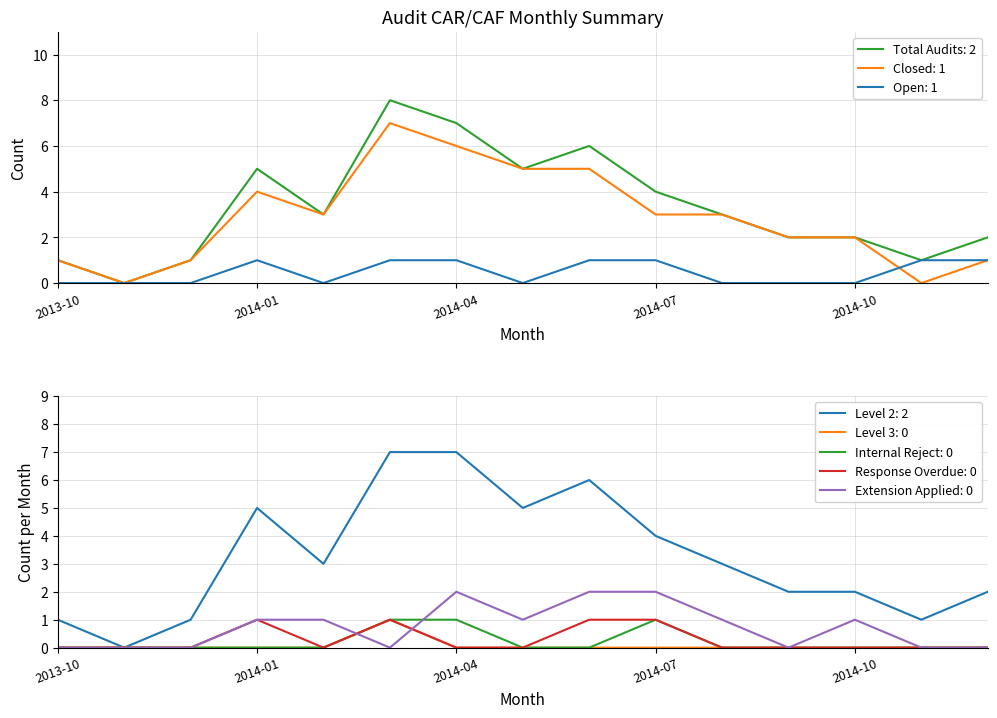

Is it true that Open equals 2 at 14?

False